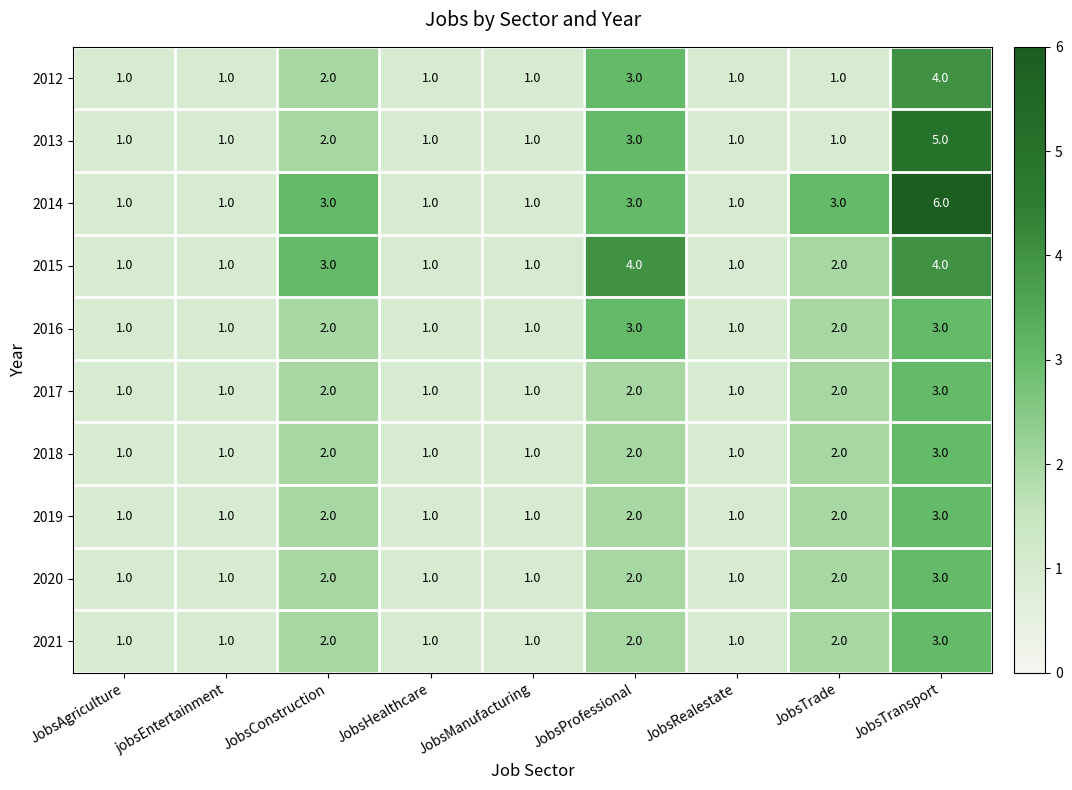

Which label corresponds to the largest value in the chart?

JobsTransport